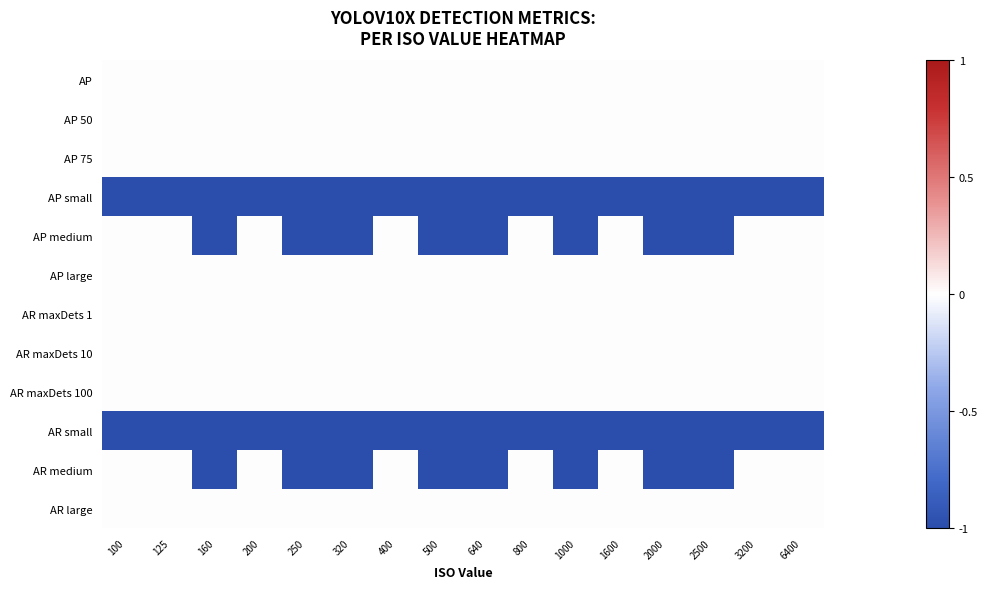

How many categories are shown in the chart?

16